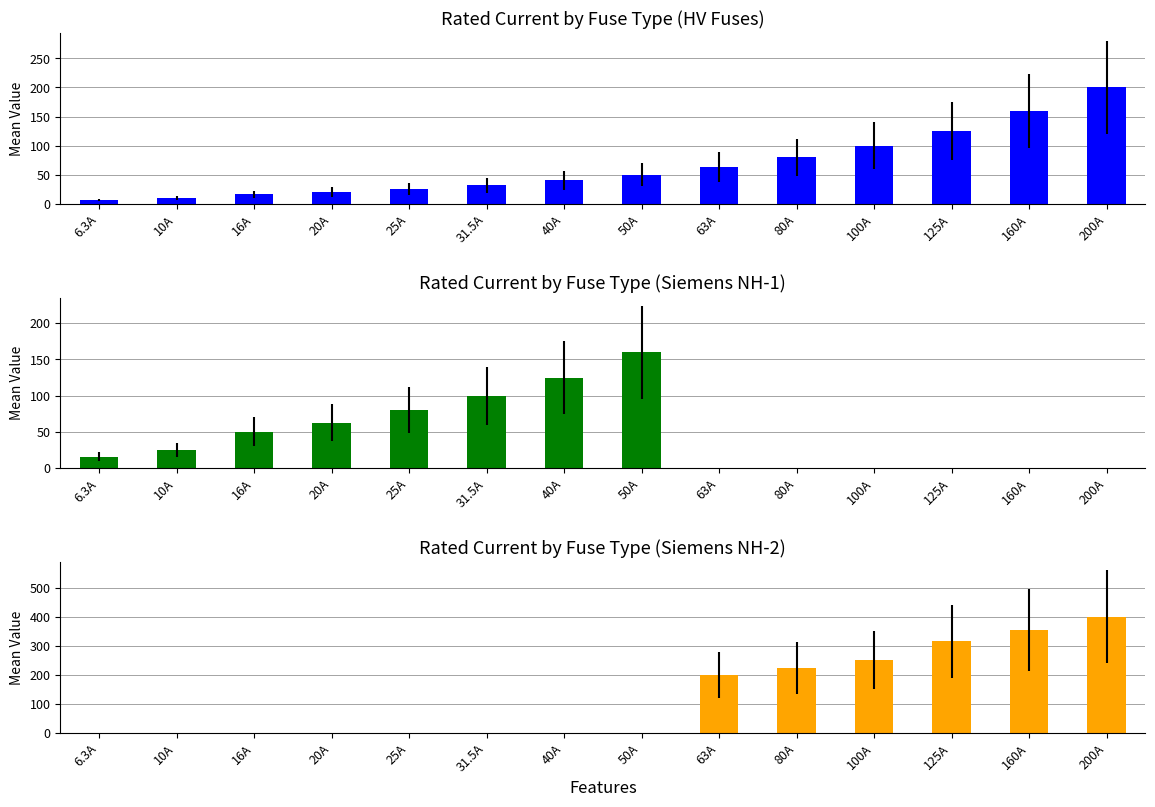

What is the total value across all series at 10A?

35.0